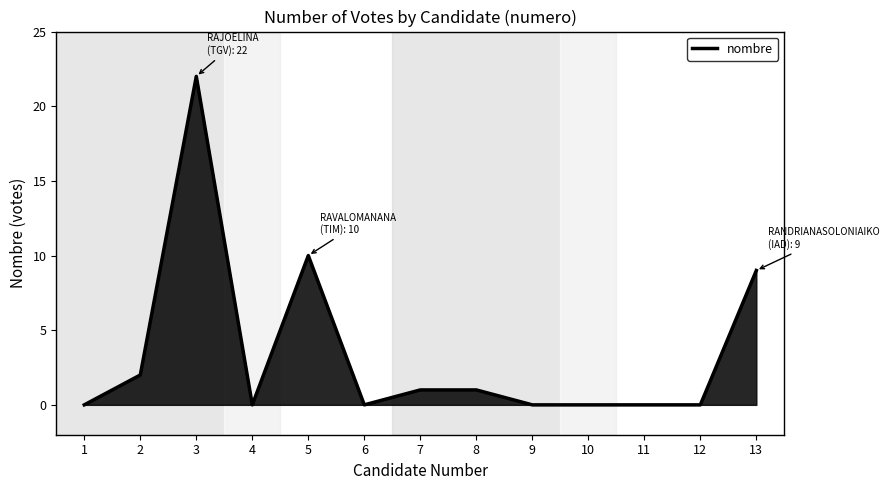

What is the difference between the maximum and second lowest values?

22